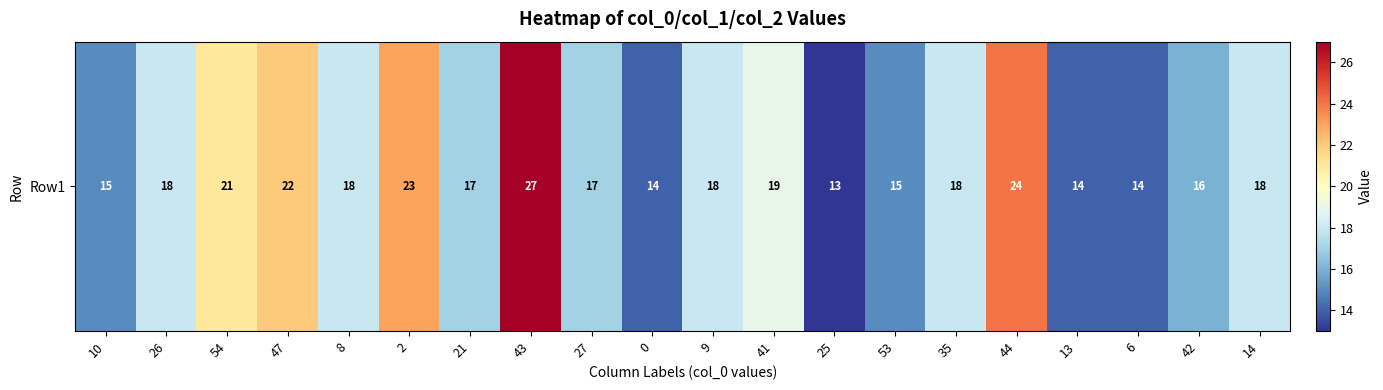

Rank the categories by value from highest to lowest.

43, 44, 2, 47, 54, 41, 26, 8, 9, 35, 14, 21, 27, 42, 10, 53, 0, 13, 6, 25